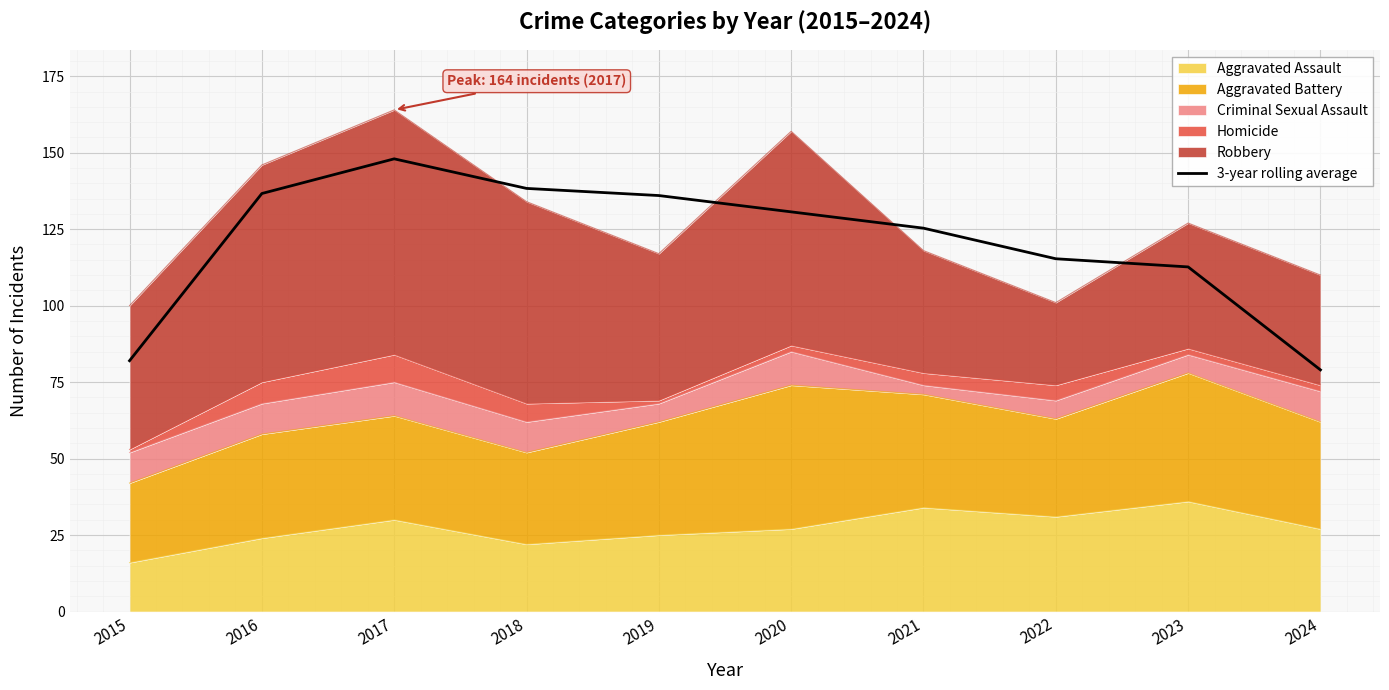

What is the average value?

120.4